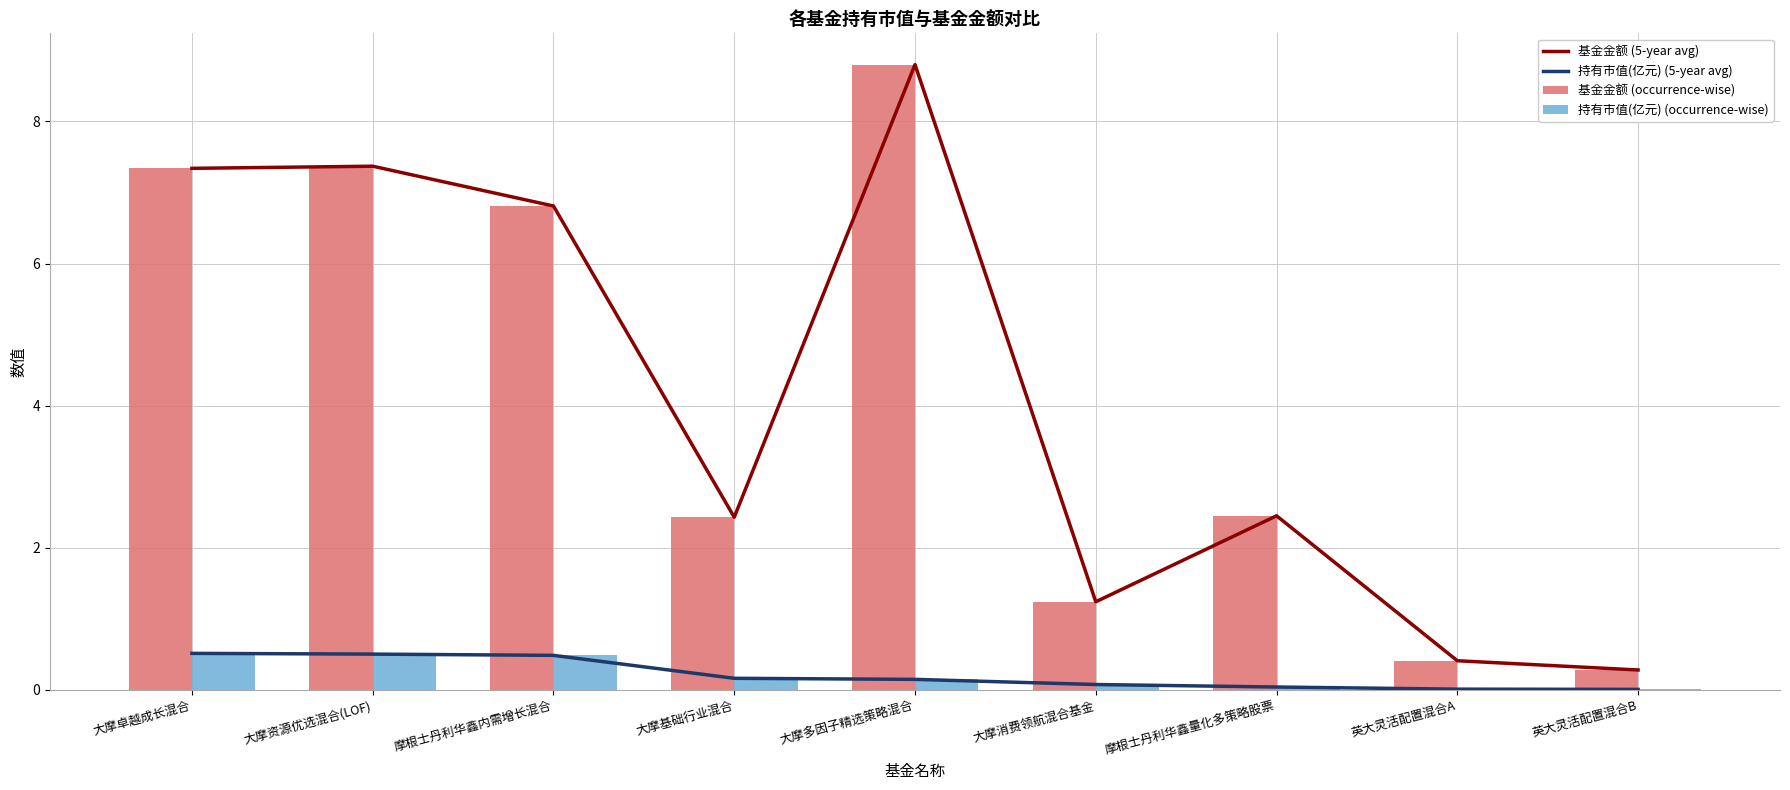

Reading right to left, list all the values displayed in this chart.

基金金额 (5-year avg): 0.3	0.4	2.5	1.2	8.8	2.4	6.8	7.4	7.3
持有市值(亿元) (5-year avg): 0.0	0.0	0.0	0.1	0.1	0.2	0.5	0.5	0.5
基金金额 (occurrence-wise): 0.3	0.4	2.5	1.2	8.8	2.4	6.8	7.4	7.3
持有市值(亿元) (occurrence-wise): 0.0	0.0	0.0	0.1	0.1	0.2	0.5	0.5	0.5